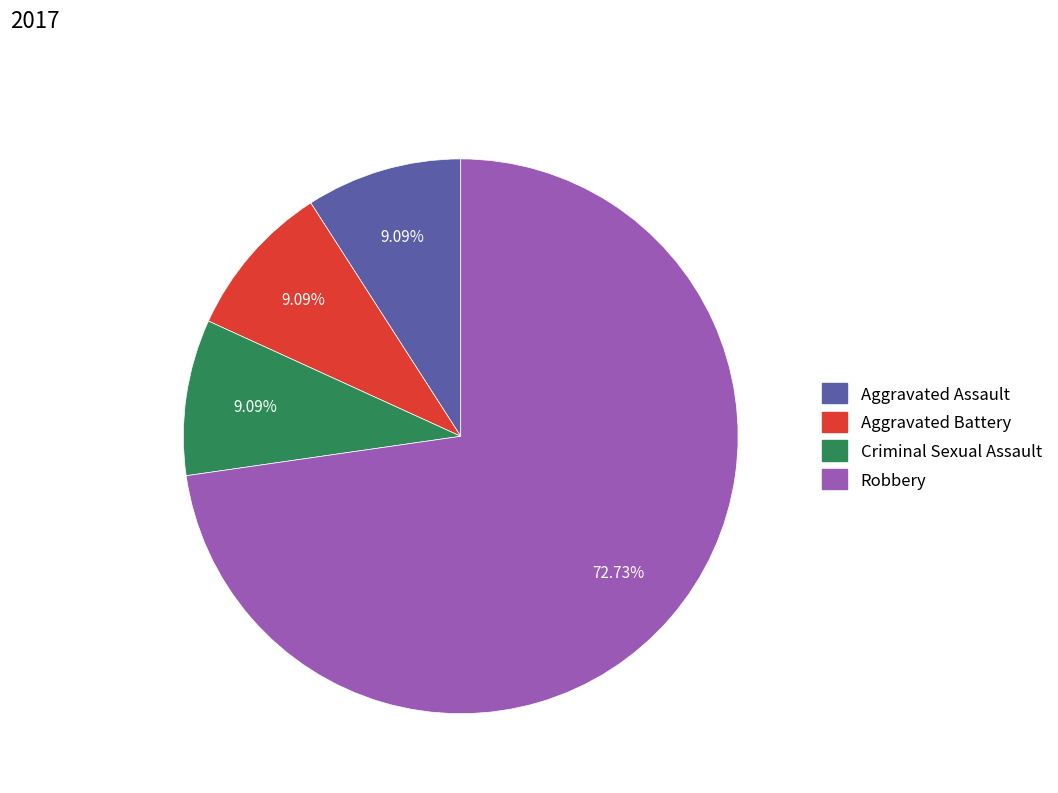

How many segments does this pie chart have?

4